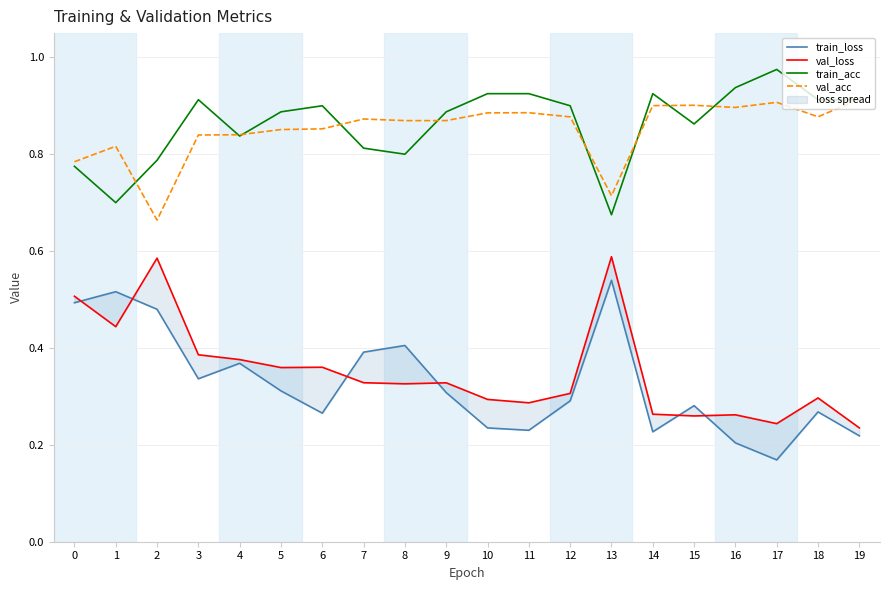

Is it true that val_loss equals 0.4 at 10?

False